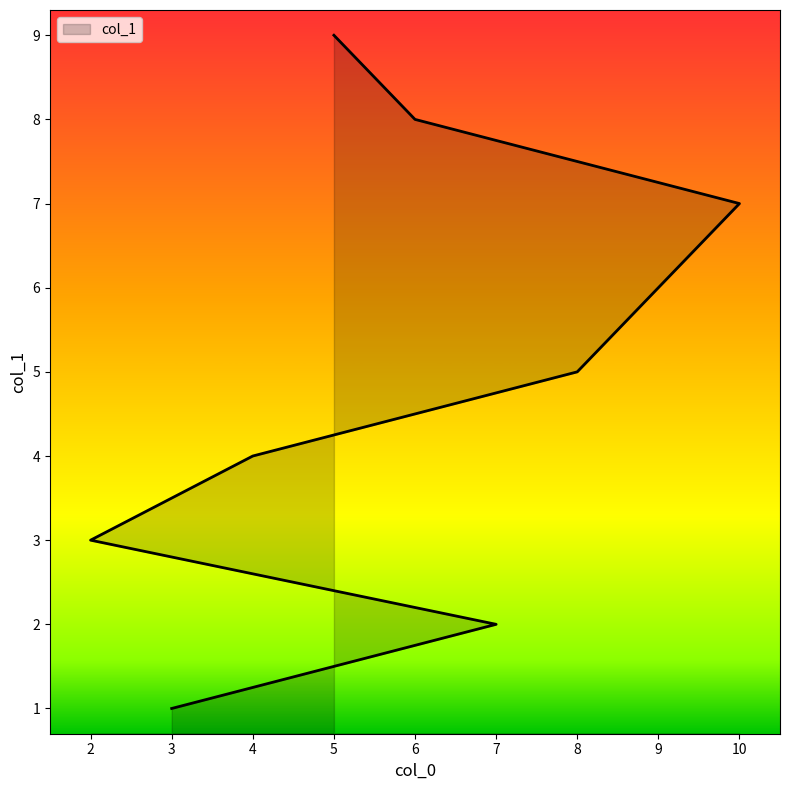

The chart shows a value of 5 at 8. True or false?

True